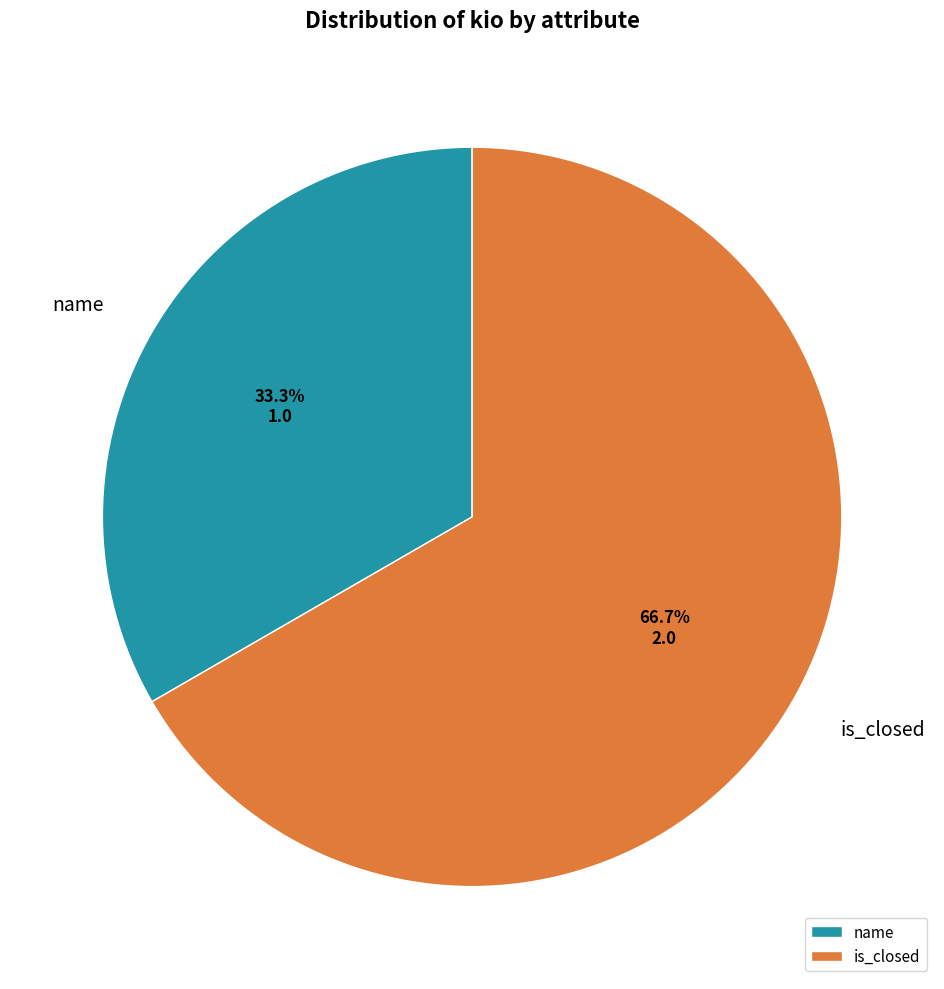

To the nearest percent, what is the difference between the largest and smallest slice percentages?

33%